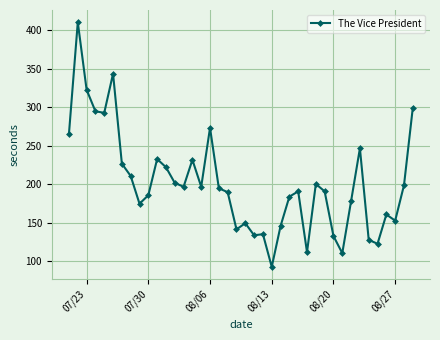

What is the difference between the maximum and minimum values?

317.6